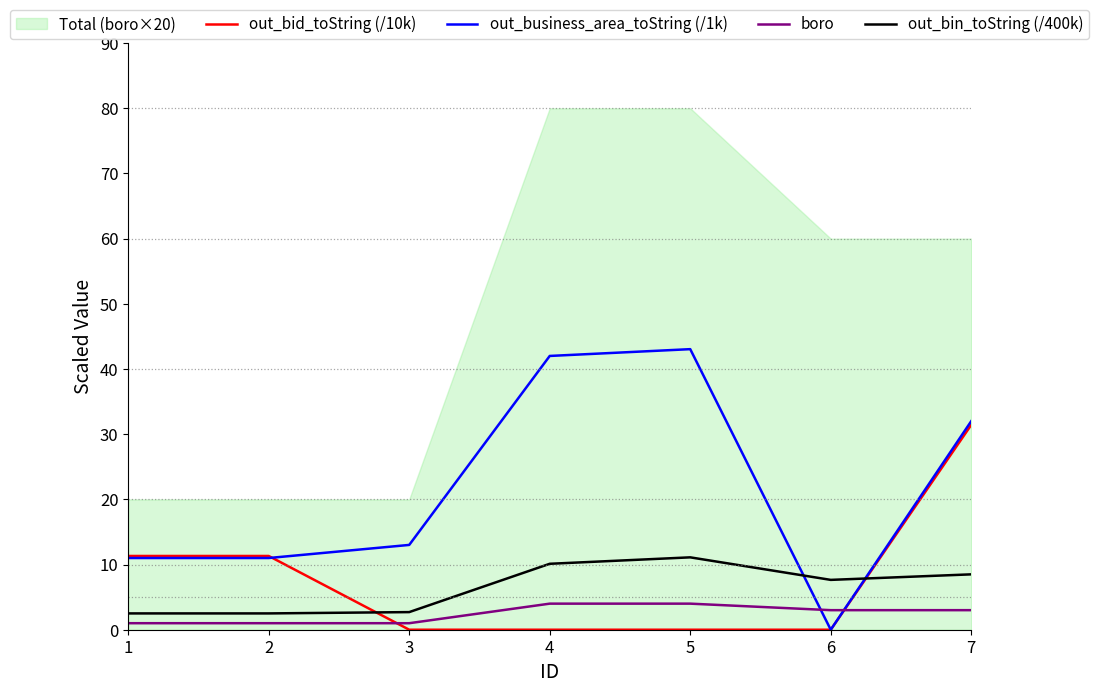

Where is boro nearest to the value 2?

1